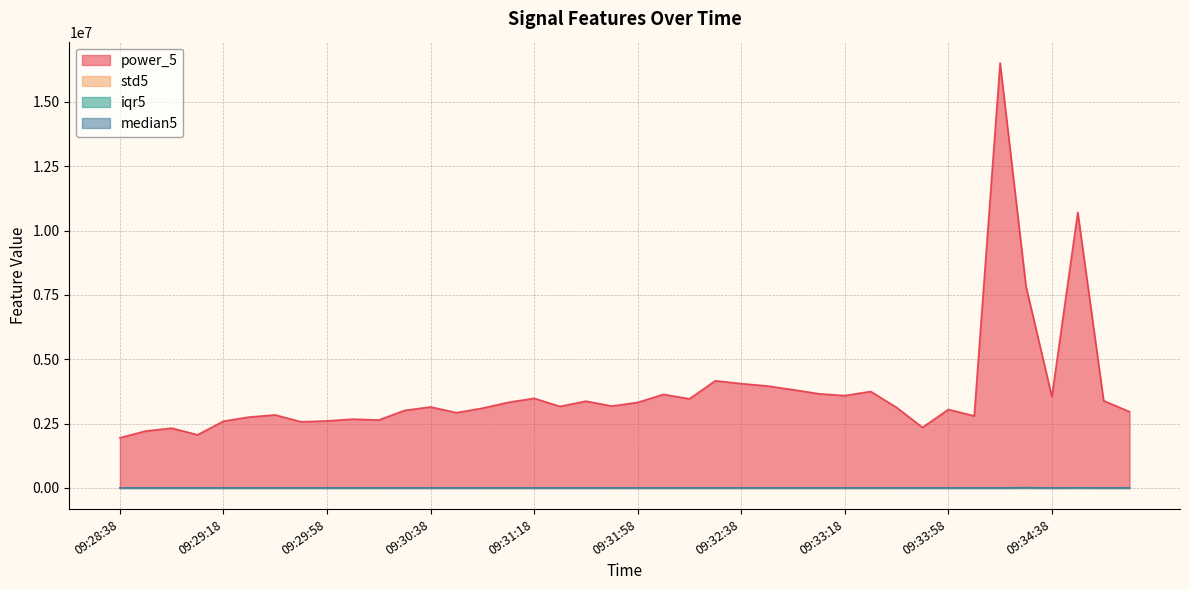

Reading left to right, list all the values displayed in this chart.

power_5: 1950471.6	2211867.8	2322921.0	2064152.3	2593617.6	2755115.0	2836867.5	2570141.6	2604166.4	2672746.1	2639680.6	3011951.6	3145950.1	2924631.8	3097671.0	3324703.7	3482014.6	3167679.3	3370874.0	3181353.5	3322960.3	3634864.2	3462102.0	4163228.9	4052316.5	3962363.9	3815942.9	3659094.1	3587292.7	3747095.0	3129429.0	2350913.8	3049392.2	2798700.8	16511678.4	7833236.4	3549883.9	10708182.2	3387254.8	2961352.9
std5: 1360.7	1432.8	1472.4	1395.2	1541.8	1600.6	1632.1	1529.3	1540.0	1573.6	1576.5	1714.0	1701.7	1648.7	1703.6	1783.7	1831.8	1823.4	1817.4	1842.8	1767.9	1840.4	1797.7	1968.1	1932.4	1955.9	1886.2	1853.6	1845.8	1881.3	1694.2	1527.5	1836.1	1724.3	8177.0	12688.5	2439.1	4313.9	2594.5	1728.1
iqr5: 2595.6	2772.1	2726.9	2679.8	3076.7	3099.5	3142.5	3011.1	2997.2	3039.3	2932.4	3251.8	3273.6	3218.6	3275.3	3312.0	3237.7	3109.6	3315.0	3067.1	3307.0	3600.8	3324.8	3603.0	3691.2	3550.4	3590.5	3489.3	3436.3	3630.8	3276.7	2692.4	2877.6	2927.6	3601.2	11199.2	3435.3	5581.9	3704.5	3094.5
median5: 1297.8	1389.9	1379.9	1358.5	1551.9	1573.6	1580.8	1490.2	1497.5	1475.6	1483.0	1619.0	1628.0	1606.2	1634.4	1694.0	1612.2	1554.5	1655.4	1593.3	1687.4	1802.4	1660.5	1811.2	1823.1	1787.7	1850.3	1791.8	1740.2	1789.6	1625.2	1335.5	1537.4	1458.8	1782.3	3674.4	1685.2	2826.3	1857.2	1540.6